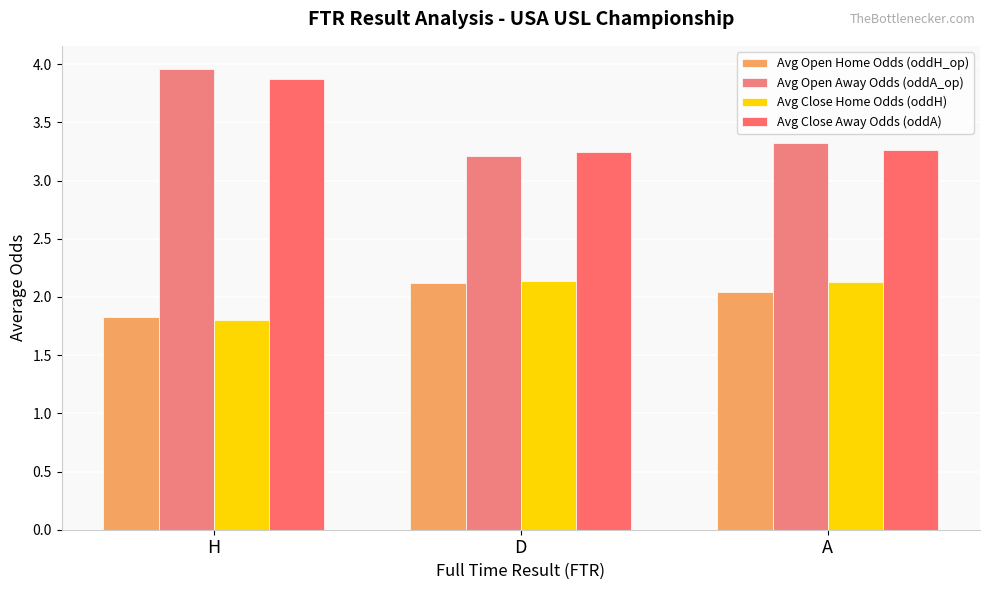

List the series in order of their peak value, highest first.

Avg Open Away Odds (oddA_op), Avg Close Away Odds (oddA), Avg Close Home Odds (oddH), Avg Open Home Odds (oddH_op)